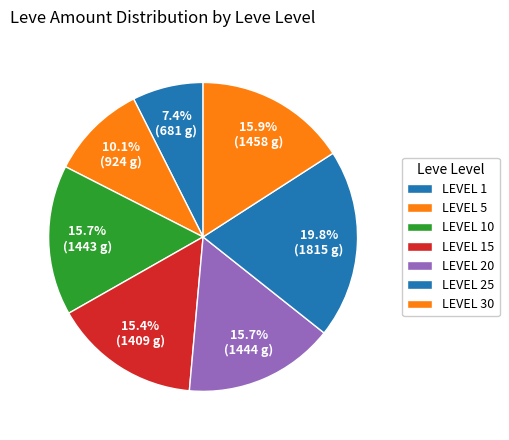

How many segments does this pie chart have?

7